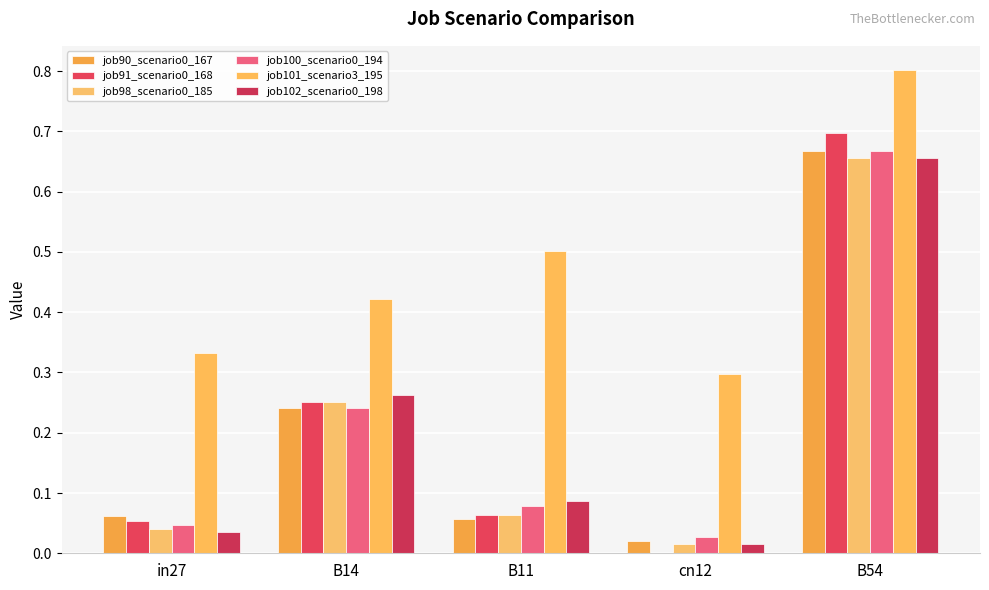

What is the value of the job101_scenario3_195 bar at the 3rd from the left?

0.5